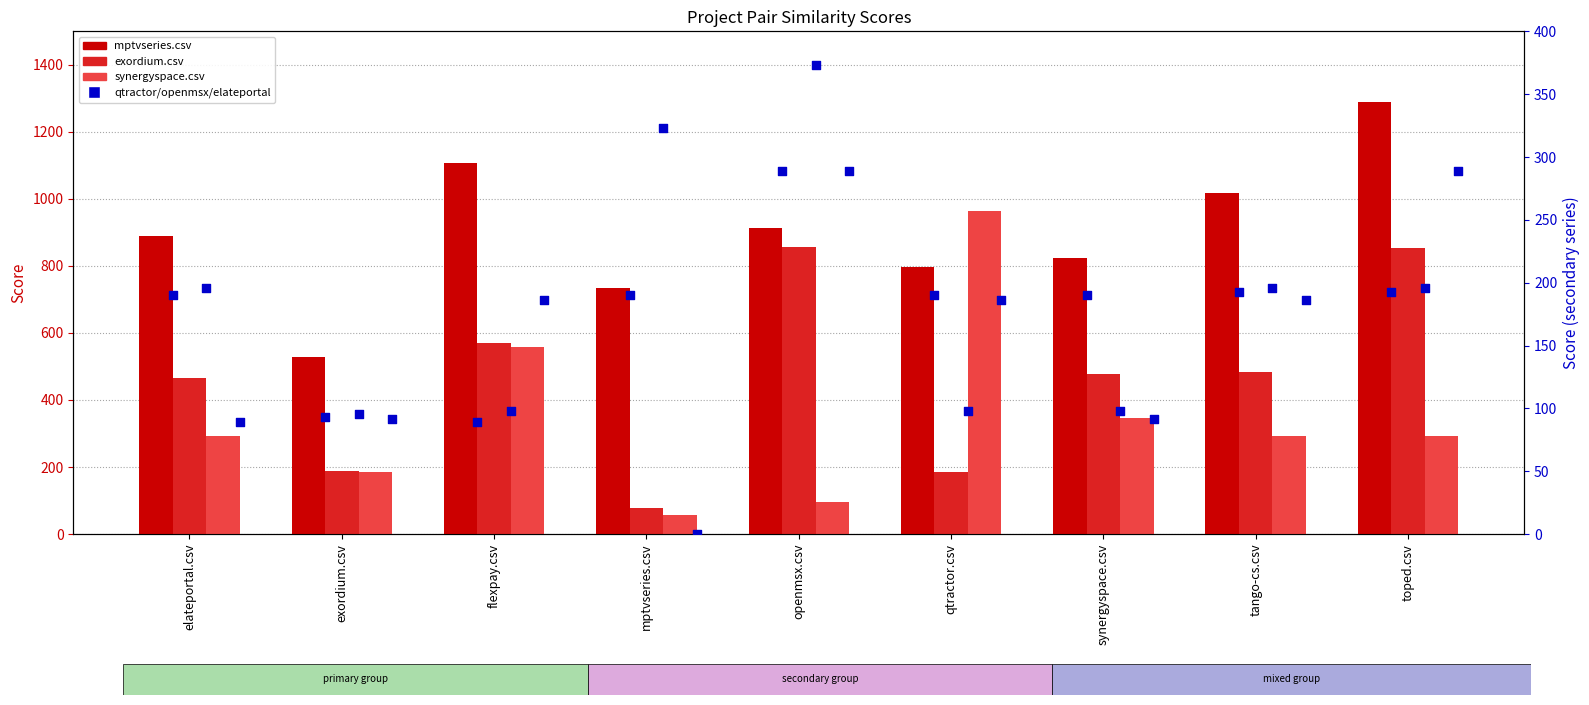

Which series has the widest spread of Y values?

synergyspace.csv